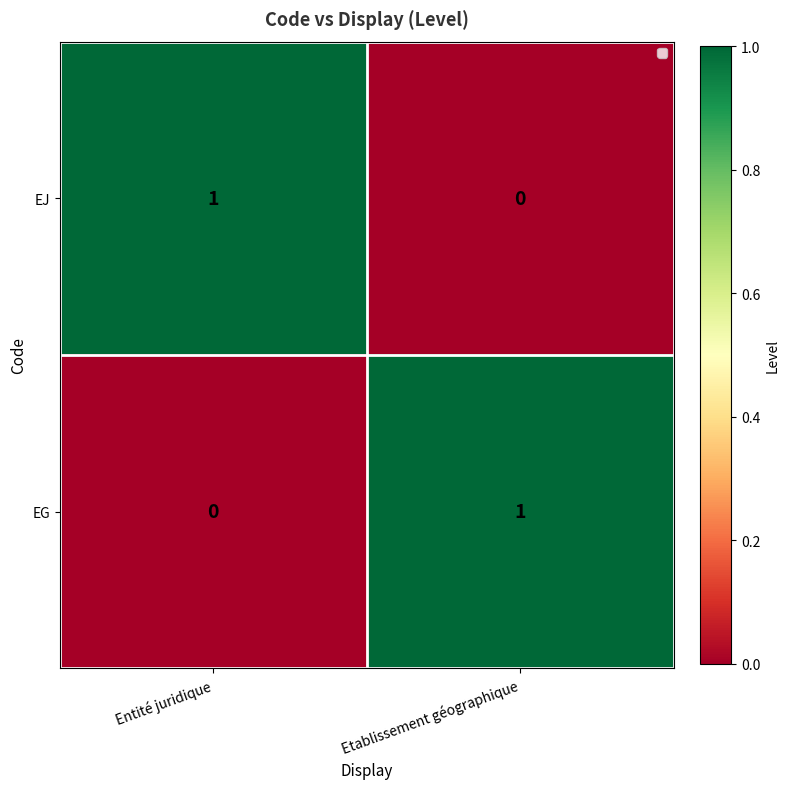

Is the value of EG at Etablissement géographique greater than the value of EJ at Etablissement géographique?

Yes